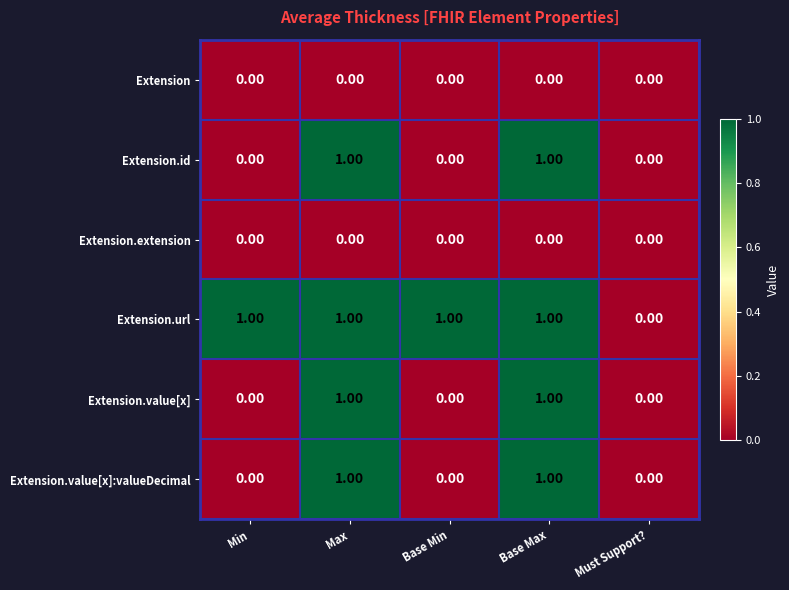

Which series has the largest total across all categories?

Extension.url